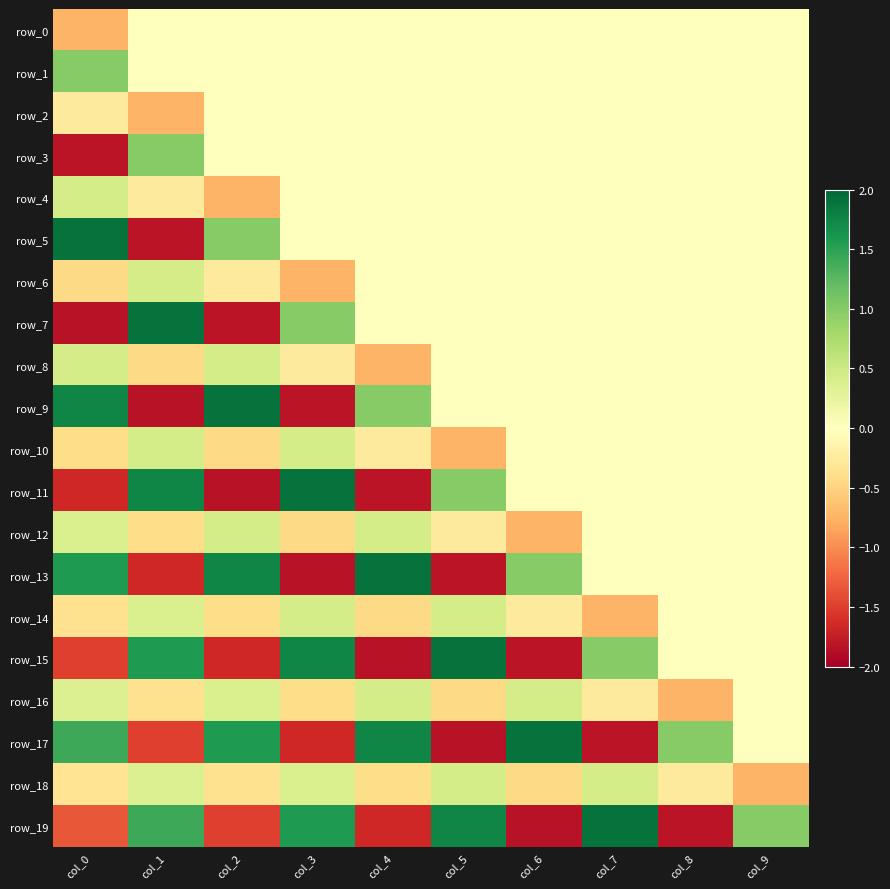

Which category has the lowest value across all series?

col_0